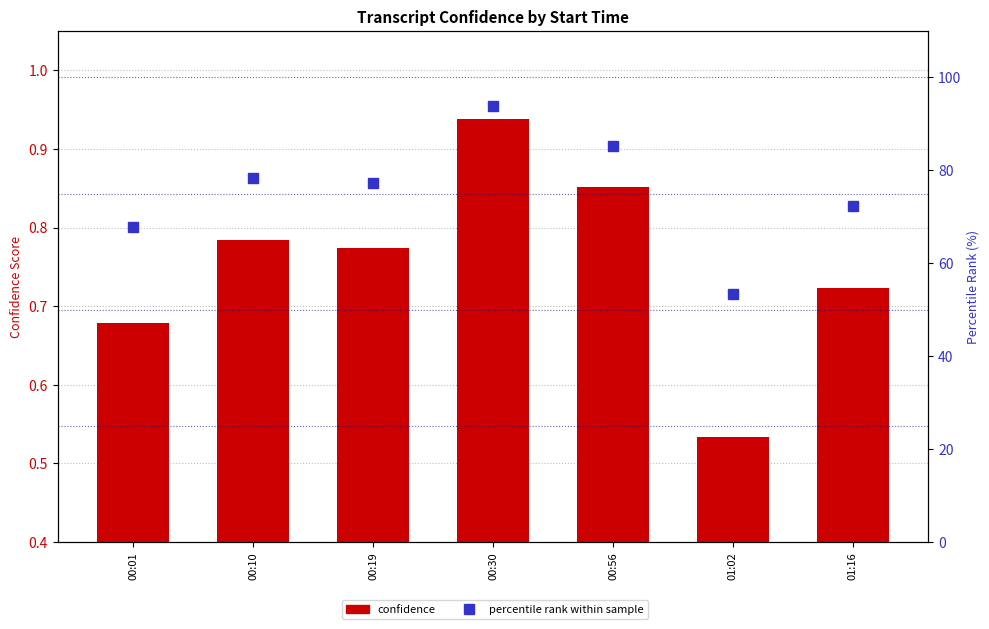

Which category has the highest value across all series?

00:30